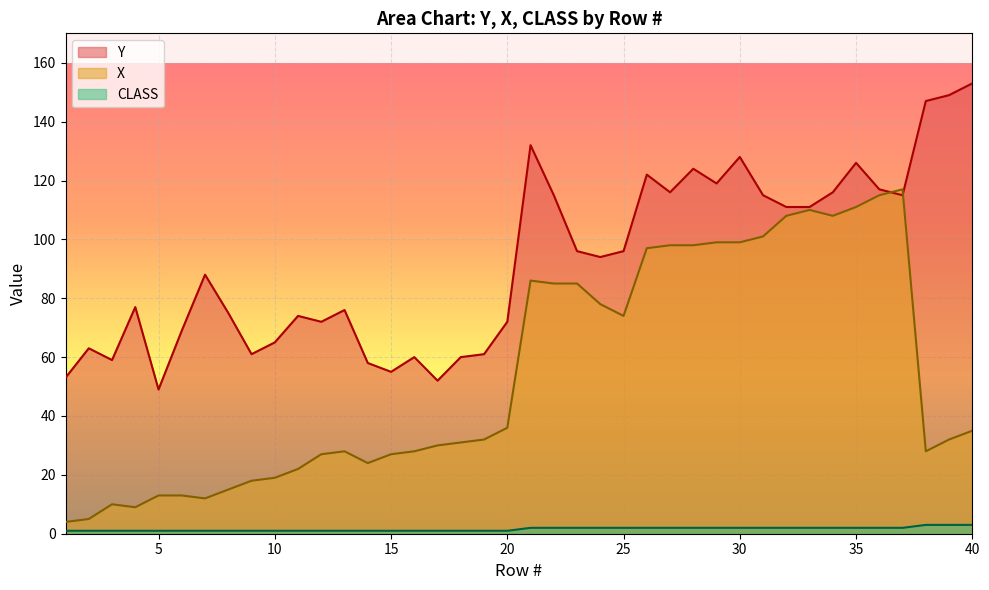

At which label does Y first exceed 94?

21